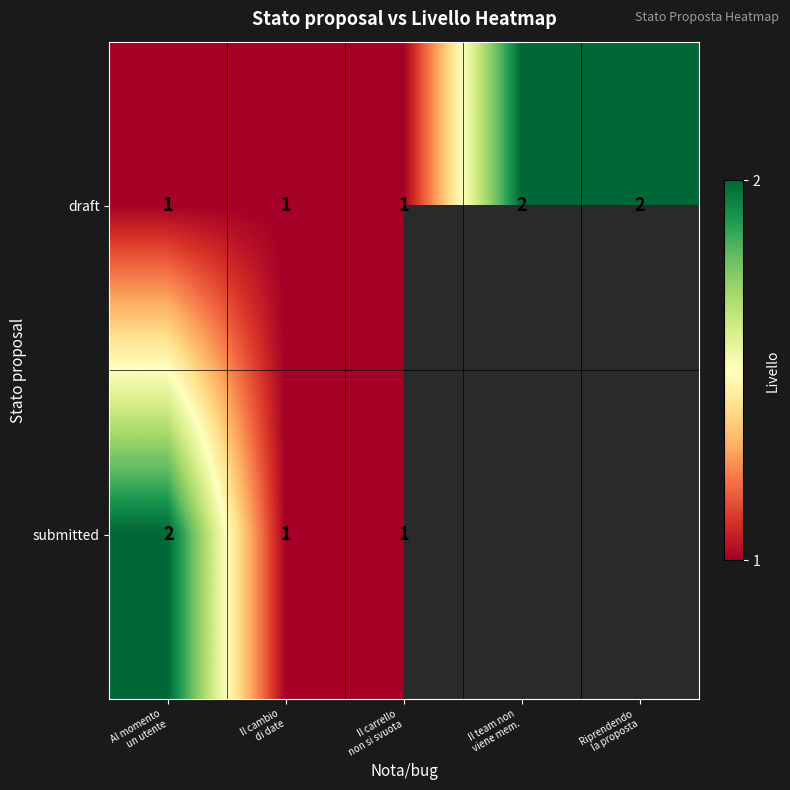

Which has a higher value, Il team non
viene mem. or Riprendendo
la proposta?

Il team non
viene mem.